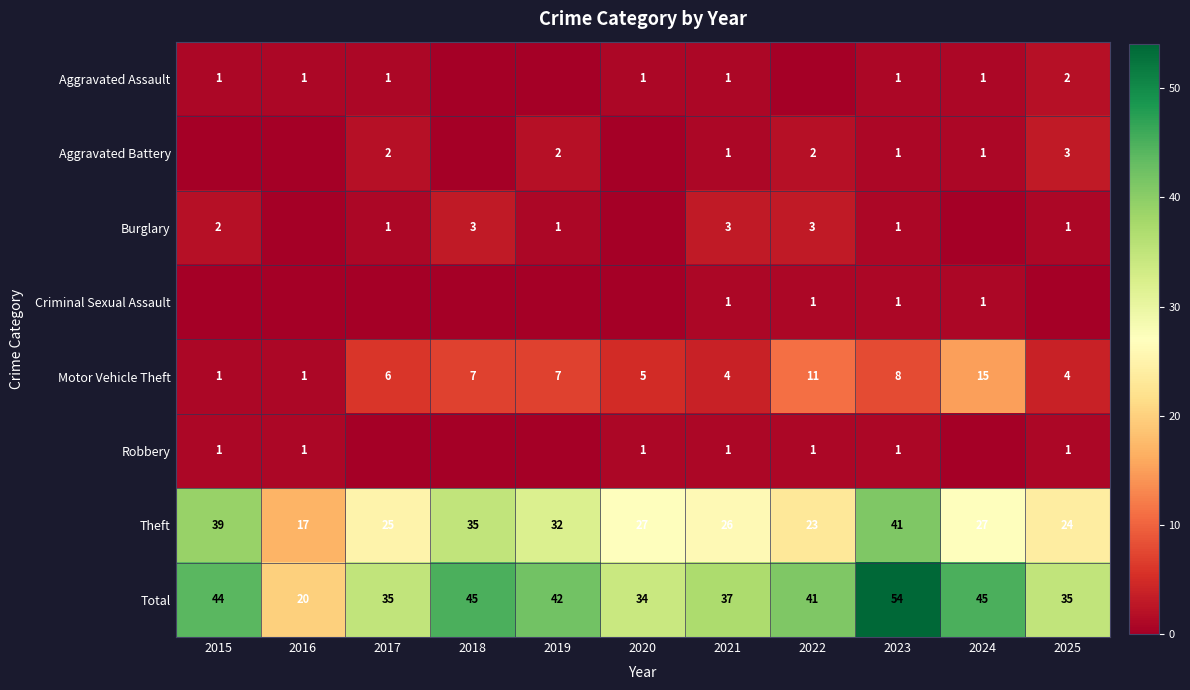

At which category does the chart reach its peak across all series?

2023